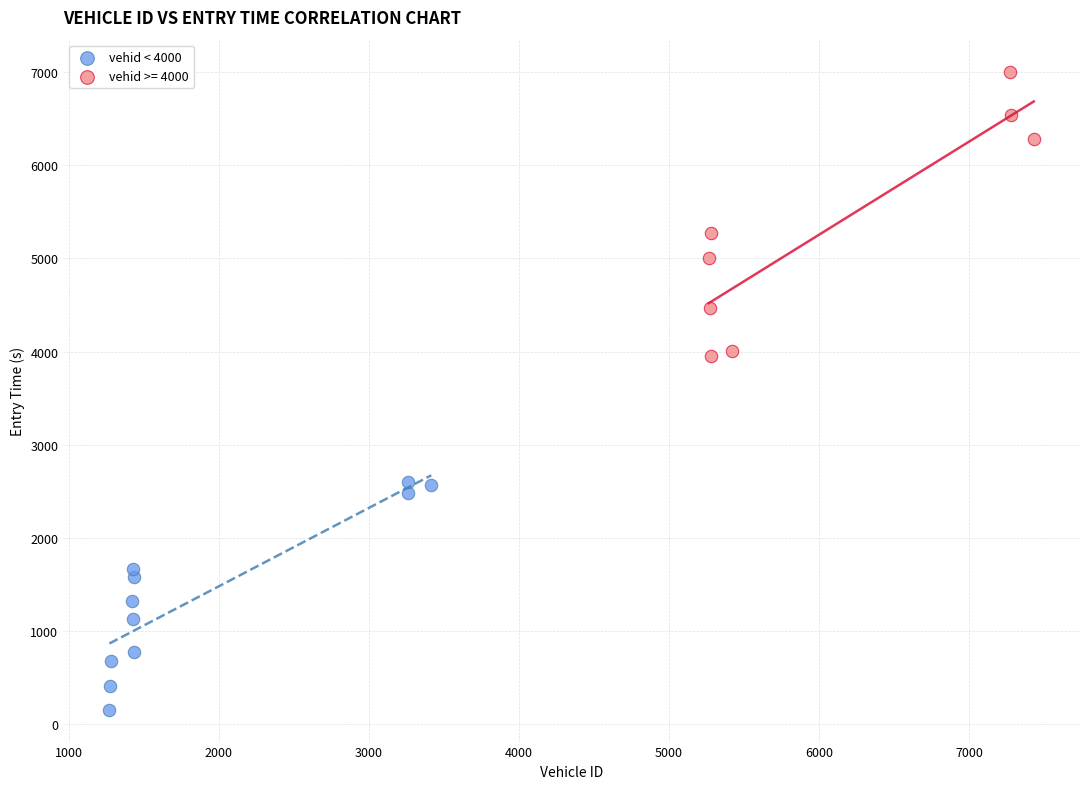

Which series has the widest spread of Y values?

vehid >= 4000